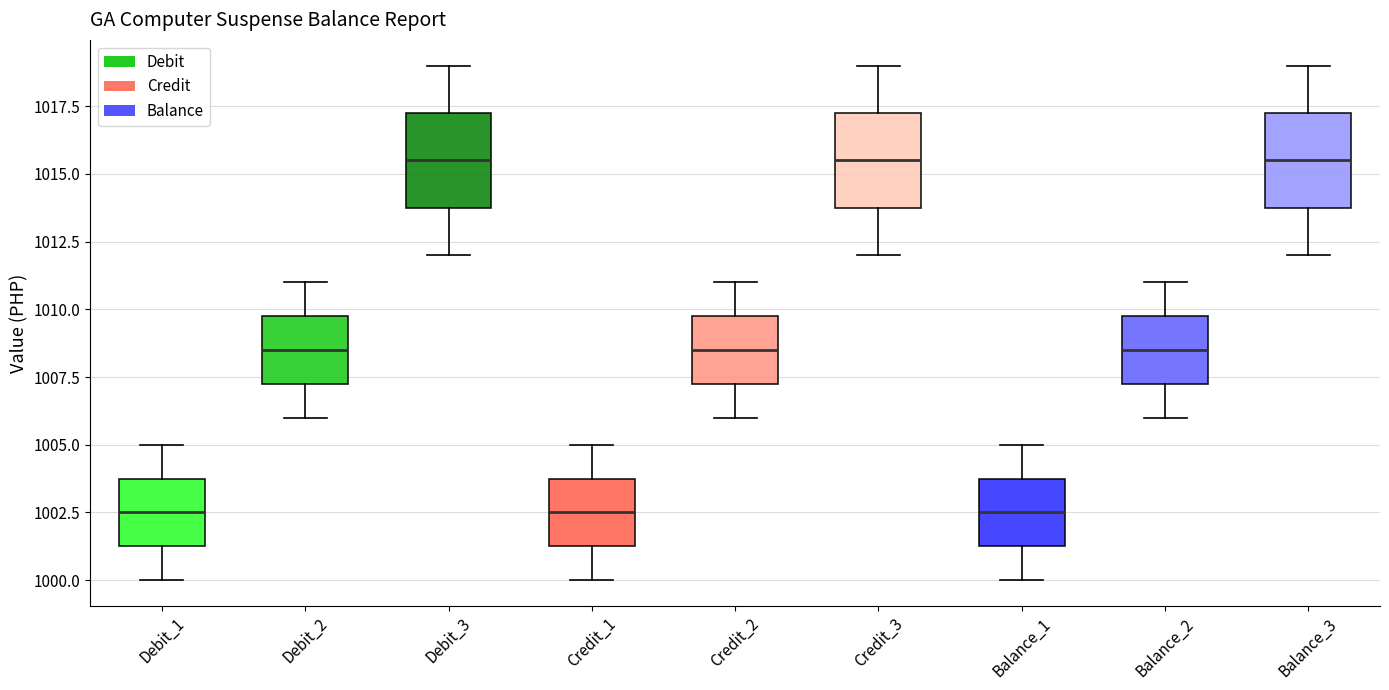

Reading left to right, read every box against the y-axis: the position of its median line, the range the box covers, and the ends of its whiskers. The values are not printed on the chart, so give them approximately, as read against the axis.

Debit_1: median 1002.5, box 1001.5 to 1004.0, whiskers 1000.0 to 1005.0
Debit_2: median 1008.5, box 1007.5 to 1010.0, whiskers 1006.0 to 1011.0
Debit_3: median 1015.5, box 1014.0 to 1017.5, whiskers 1012.0 to 1019.0
Credit_1: median 1002.5, box 1001.5 to 1004.0, whiskers 1000.0 to 1005.0
Credit_2: median 1008.5, box 1007.5 to 1010.0, whiskers 1006.0 to 1011.0
Credit_3: median 1015.5, box 1014.0 to 1017.5, whiskers 1012.0 to 1019.0
Balance_1: median 1002.5, box 1001.5 to 1004.0, whiskers 1000.0 to 1005.0
Balance_2: median 1008.5, box 1007.5 to 1010.0, whiskers 1006.0 to 1011.0
Balance_3: median 1015.5, box 1014.0 to 1017.5, whiskers 1012.0 to 1019.0